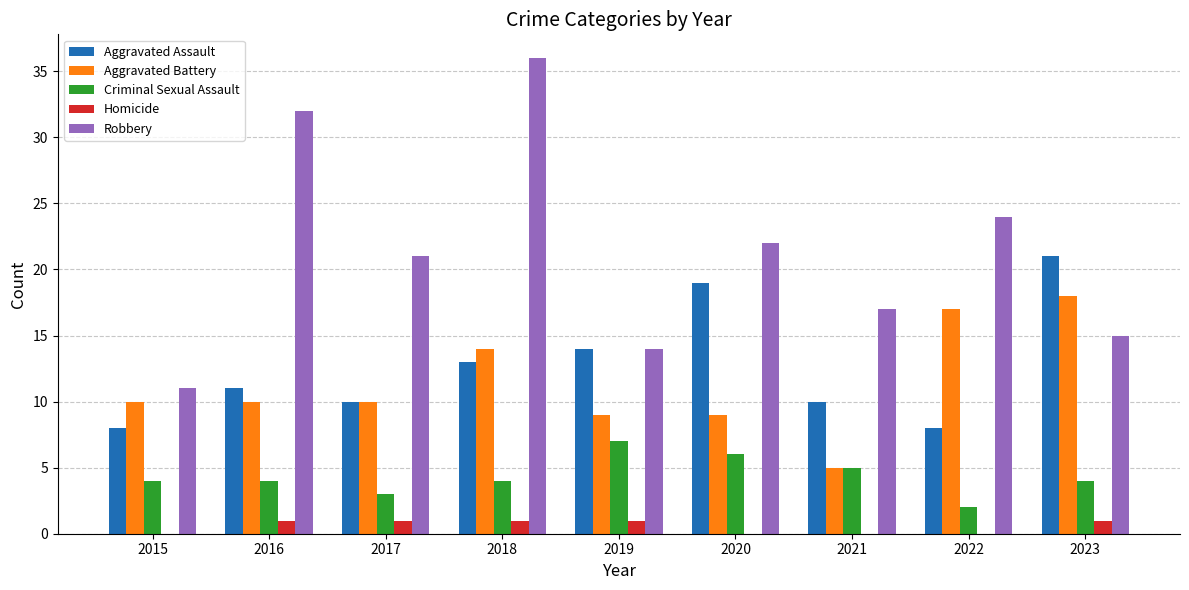

Is the value of Aggravated Assault at 2017 greater than the value of Robbery at 2022?

No